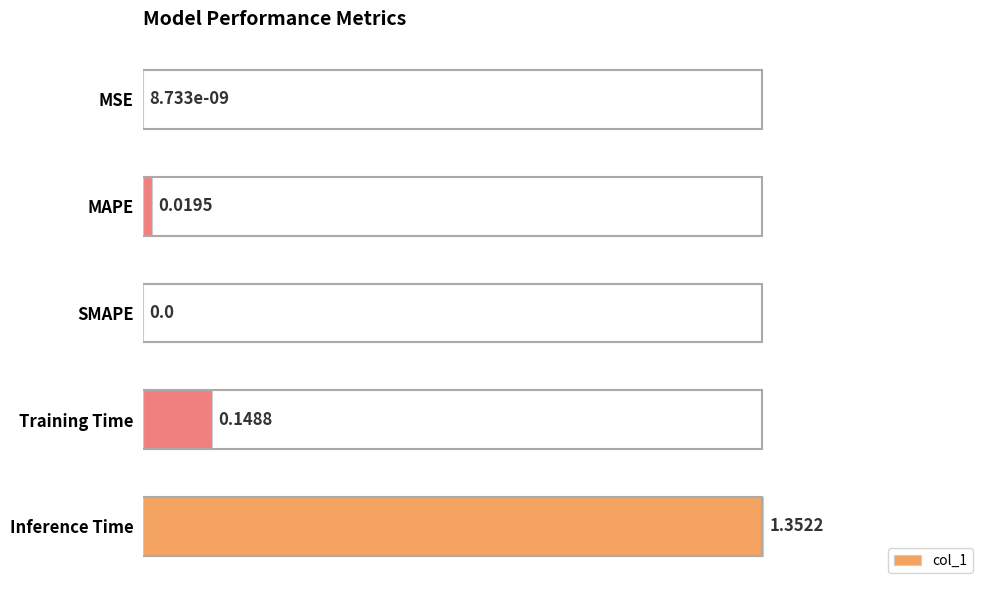

What is the sum of the values at Inference Time and MAPE?

1.0